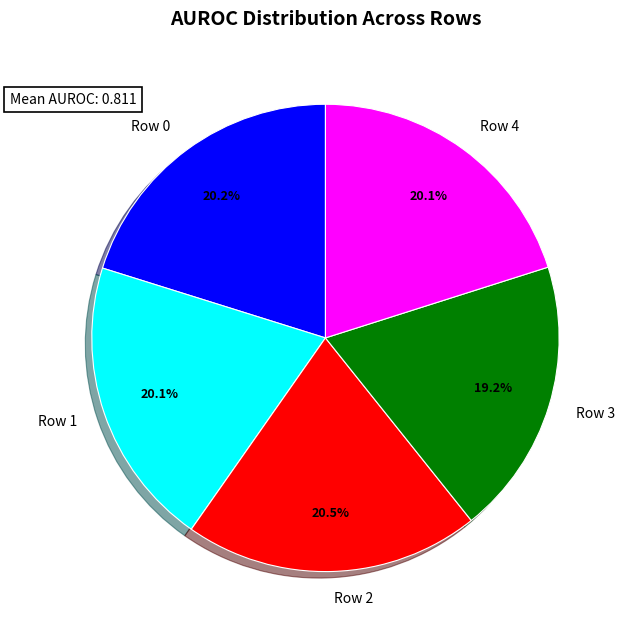

True or false: Row 1 accounts for 20% of the total.

True